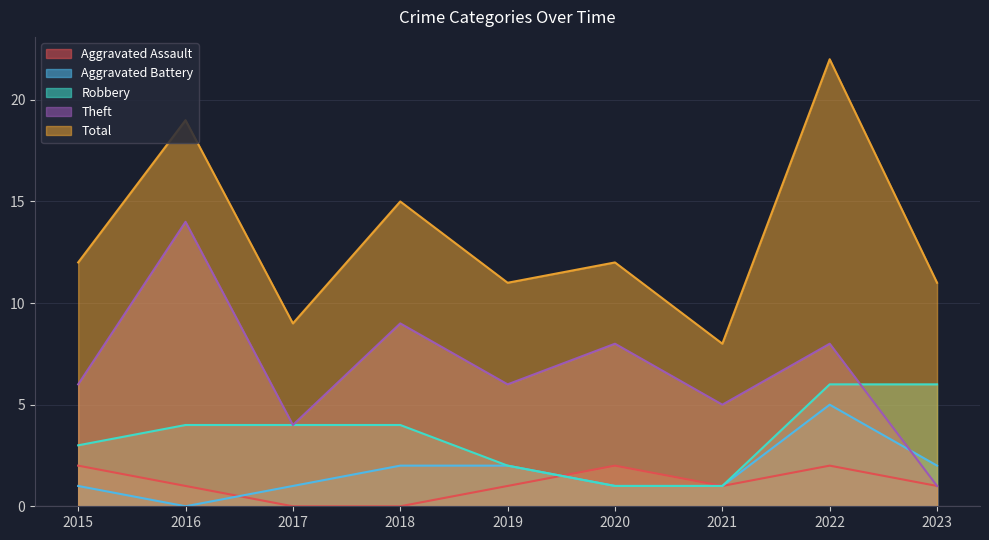

True or false: Total and Aggravated Assault cross at least once.

False